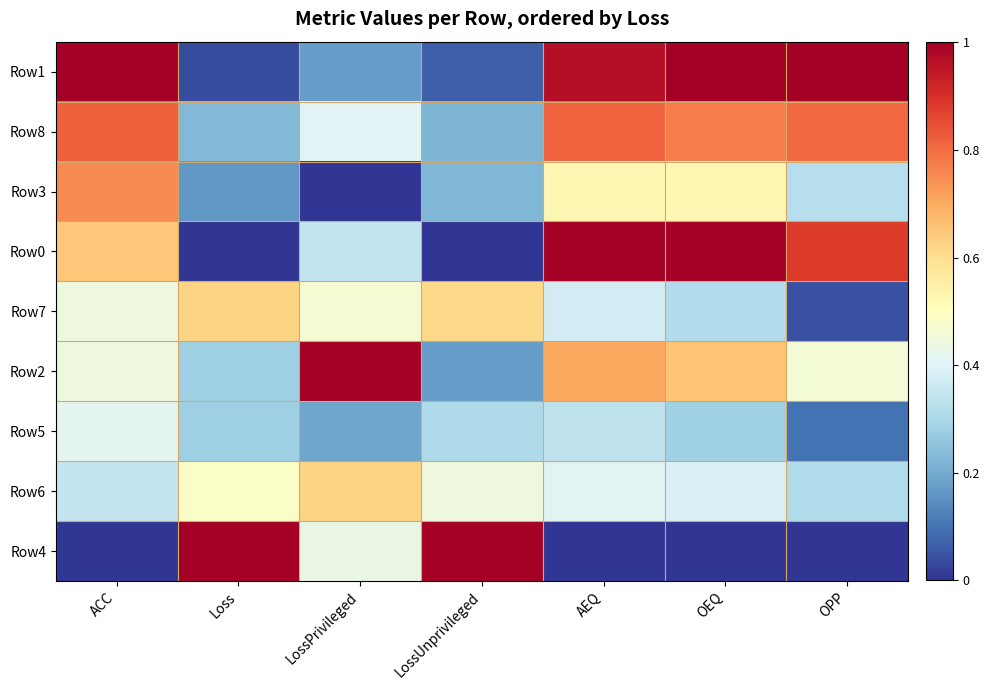

What is the greatest value displayed?

1.0